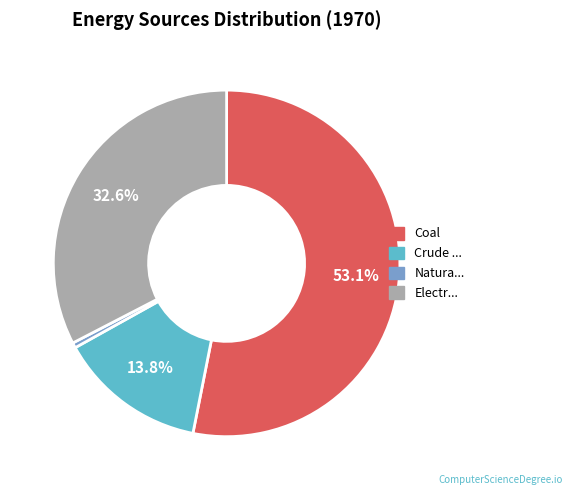

Does any single category account for the majority?

Yes